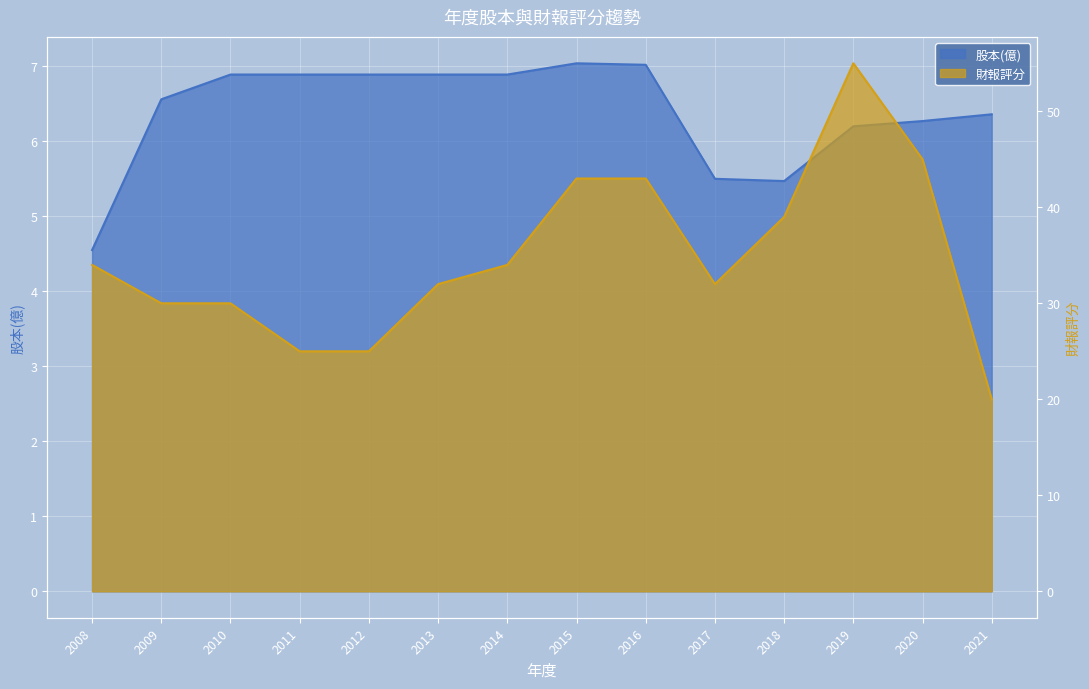

True or false: 財報評分 has a value of 14.0 at 2017.

False